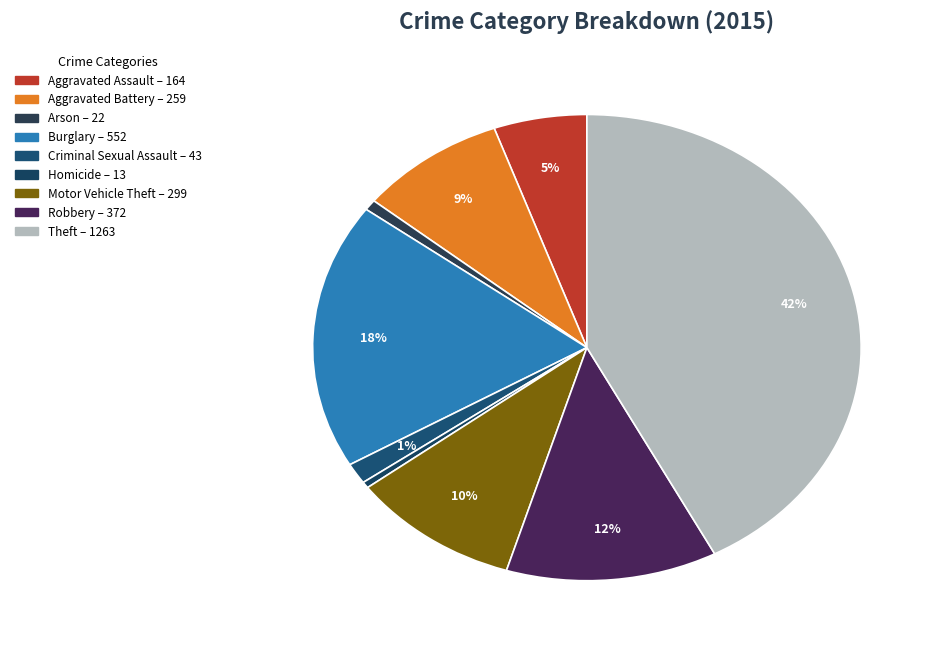

Does Arson represent more than half of the total?

No